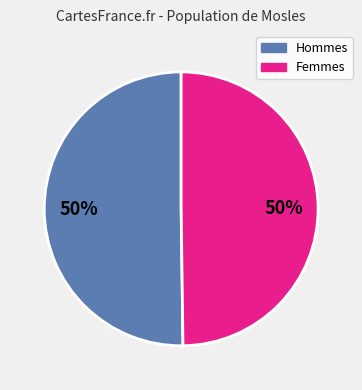

To the nearest percent, what is the combined percentage of Hommes and Femmes?

100%